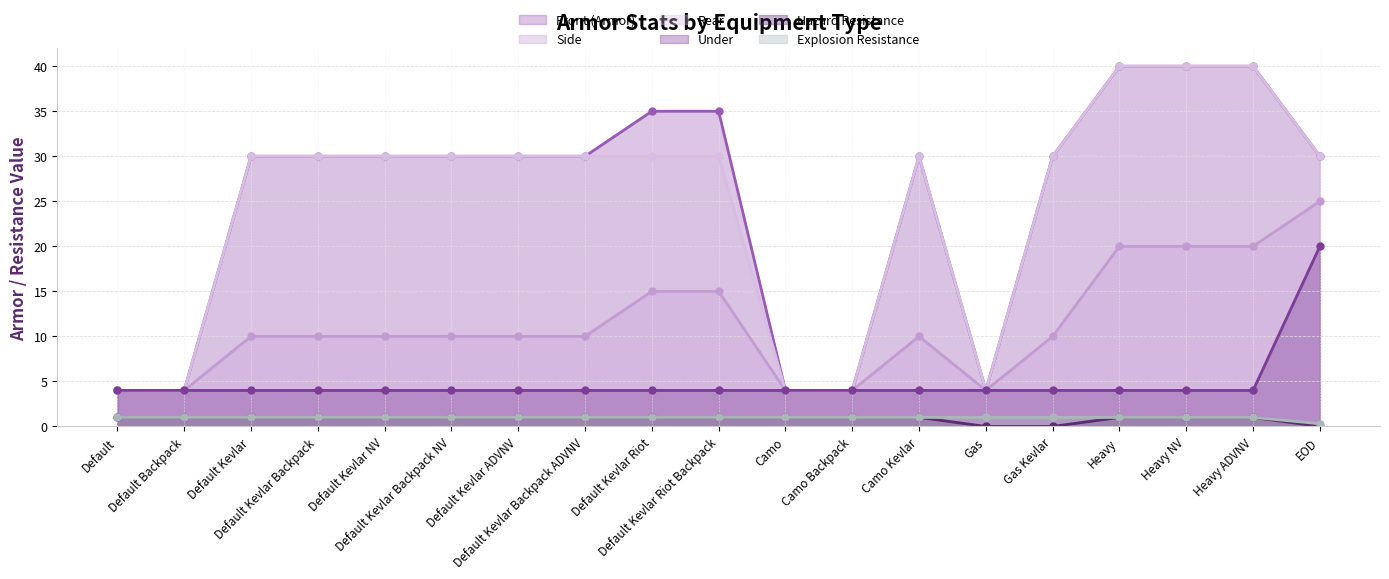

What is the spread (max minus min) of values at Camo?

3.0